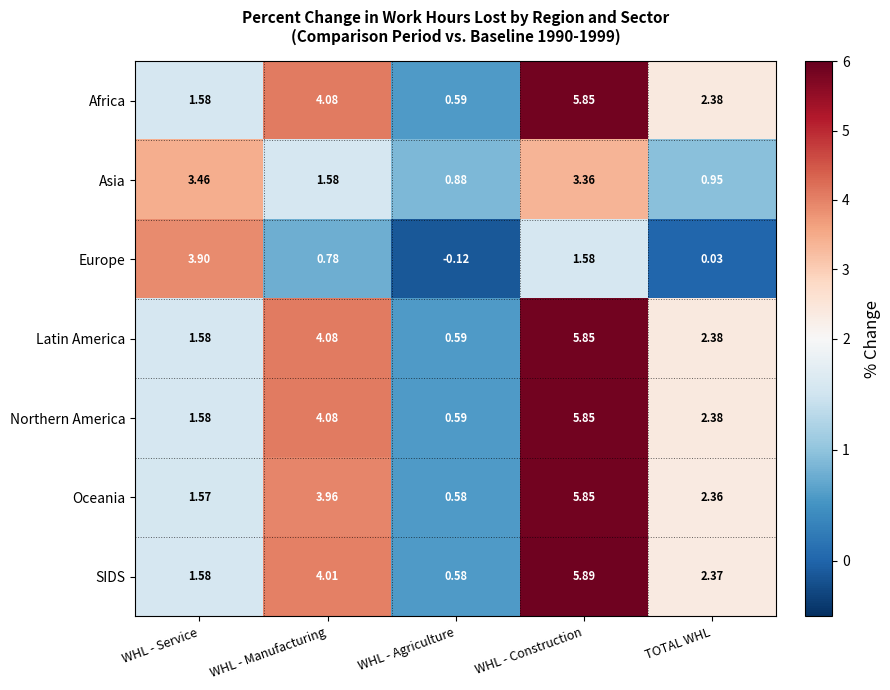

Is the value of Northern America at WHL - Construction greater than the value of Latin America at WHL - Manufacturing?

Yes